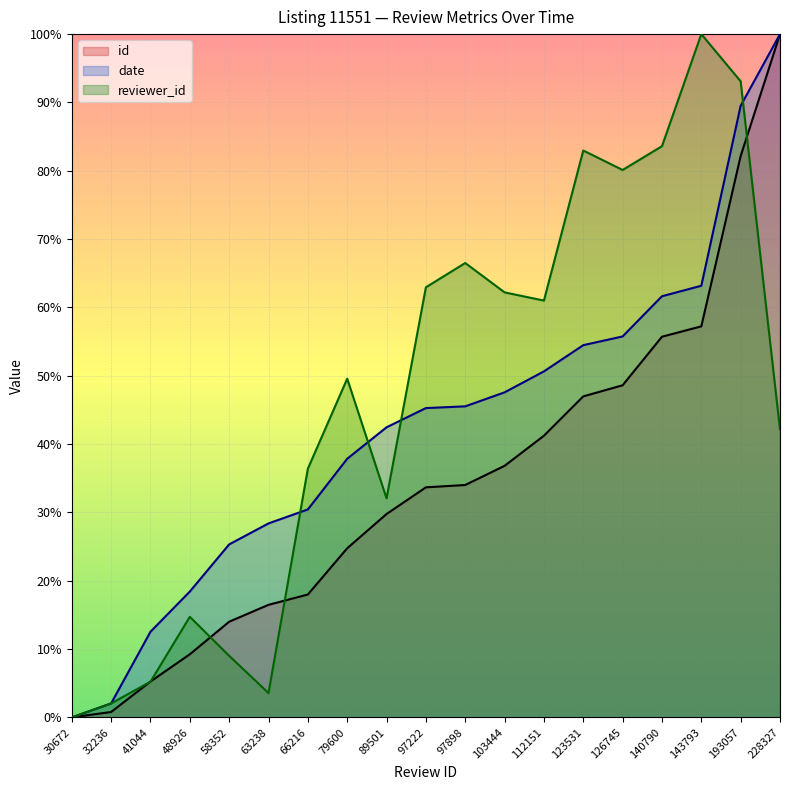

How many data points in date are less than 45?

9